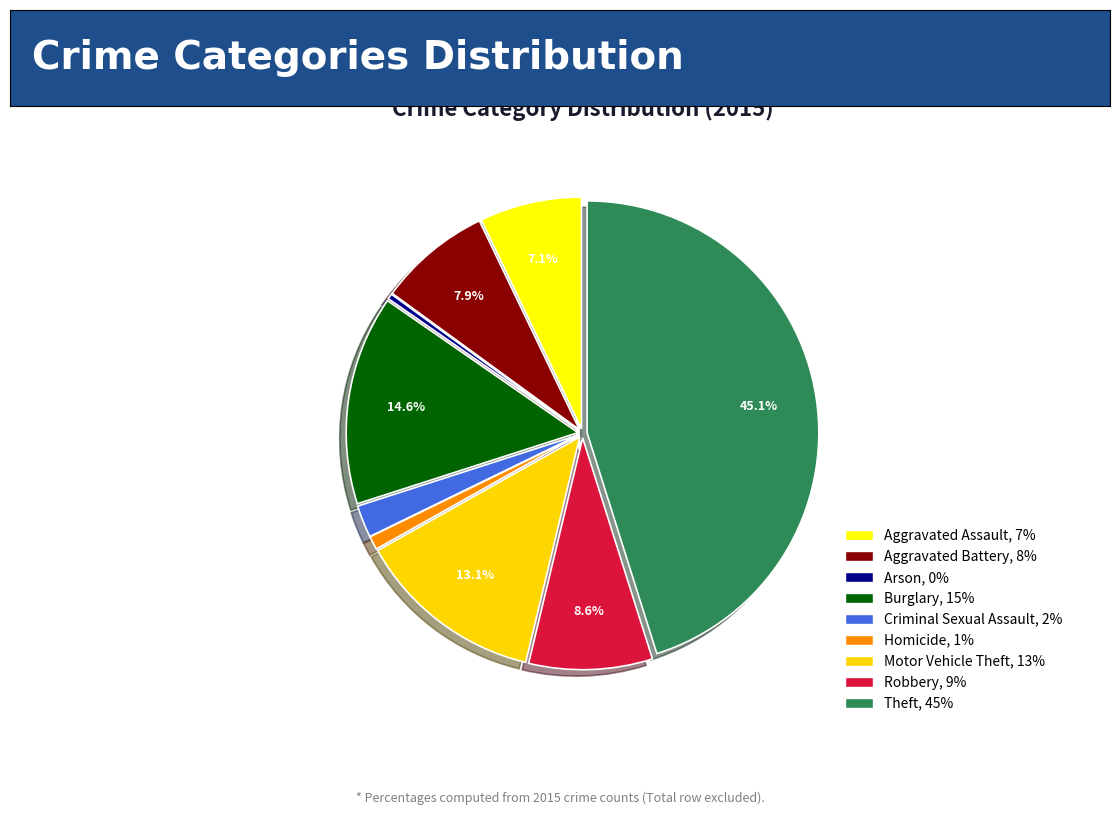

What percentage is the Aggravated Assault slice, to the nearest percent?

7%